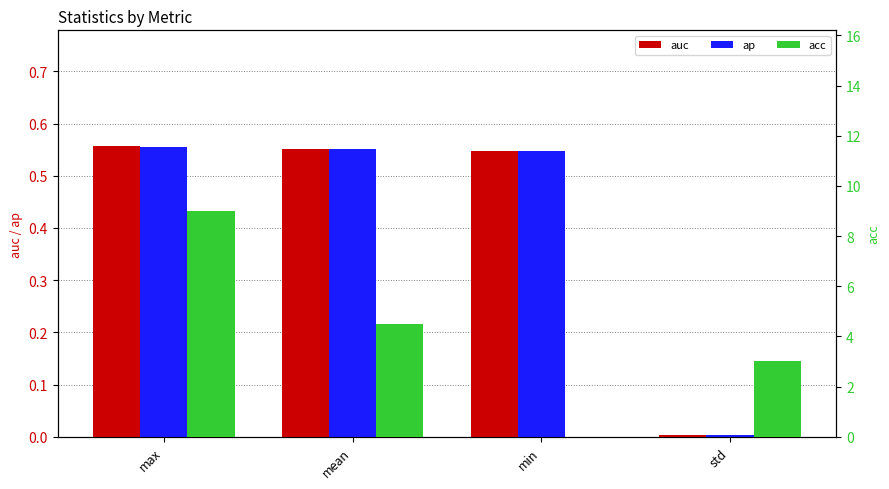

At which label does acc first exceed 4?

max